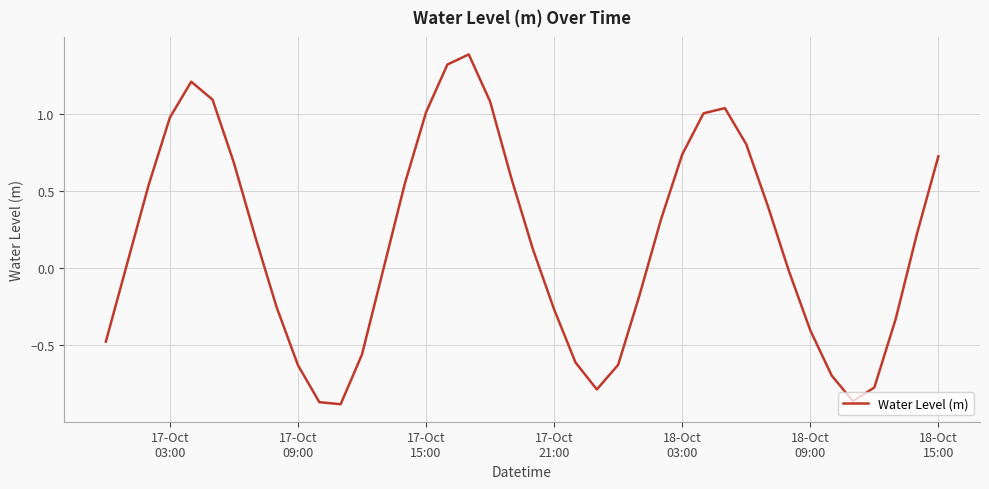

What is the difference between the maximum and minimum values?

2.3